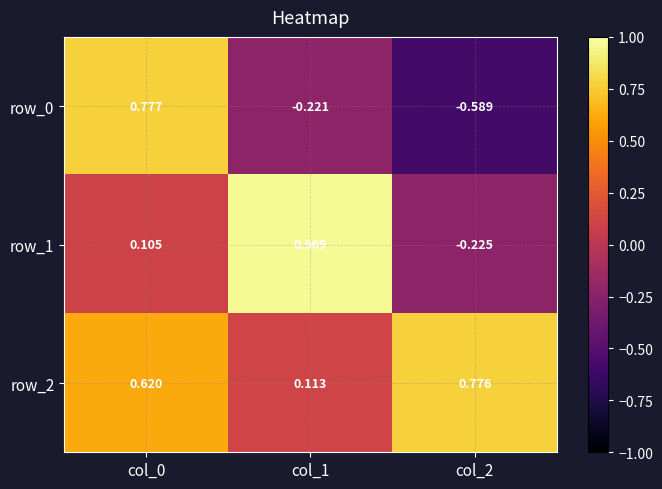

Where is row_2 nearest to the value 0?

col_1